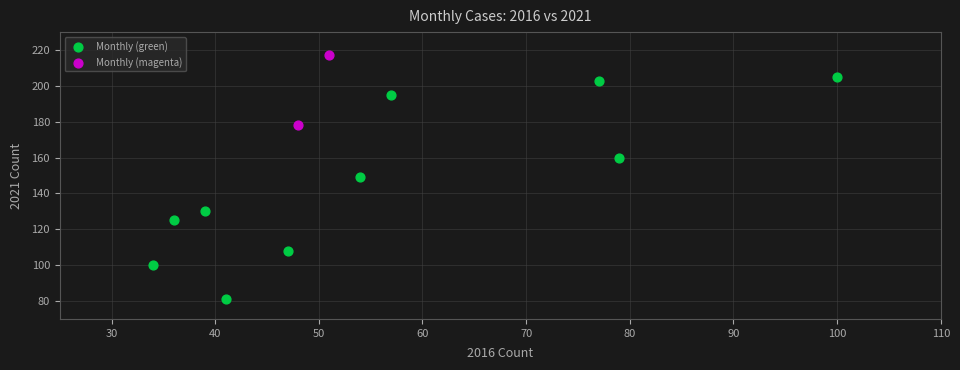

Which series has the largest Y range (max minus min)?

Monthly (green)